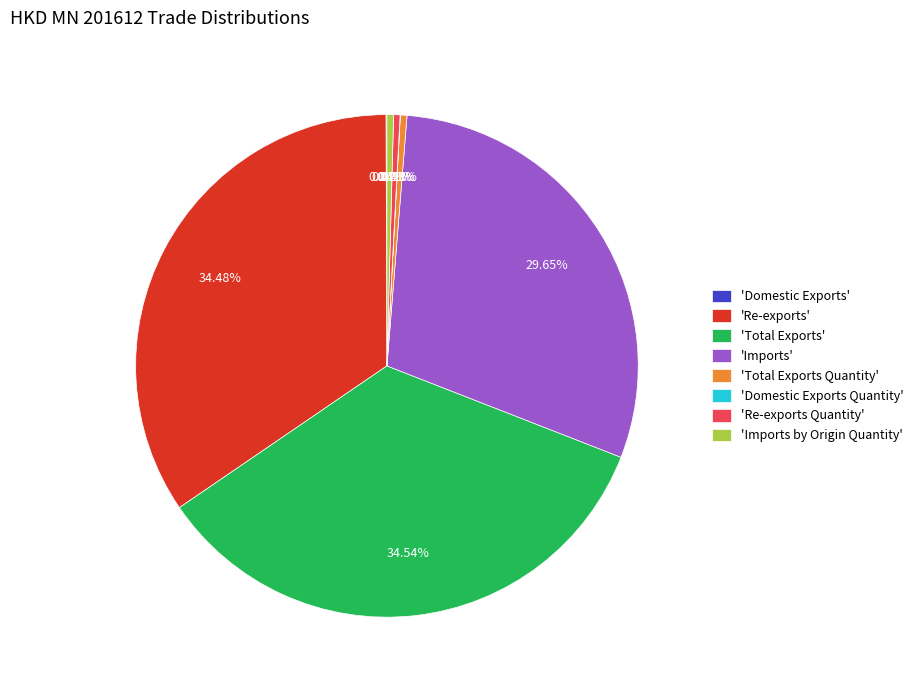

Does 'Imports by Origin Quantity' account for over 50% of the chart?

No